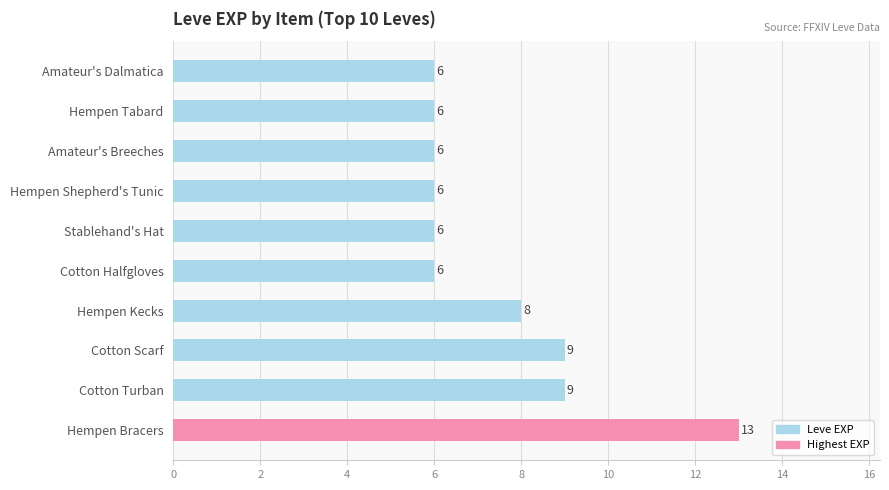

What is the change in value from Hempen Bracers to Hempen Shepherd's Tunic?

-7